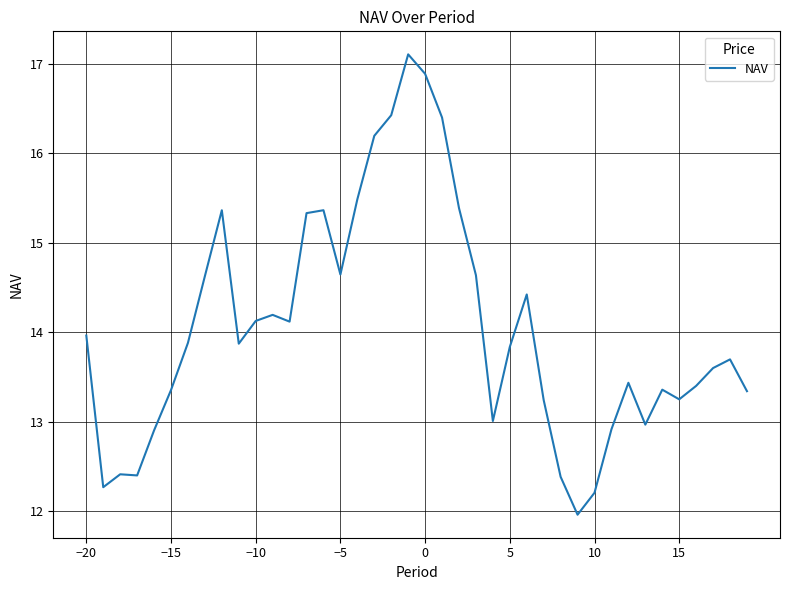

What is the greatest value displayed?

17.1